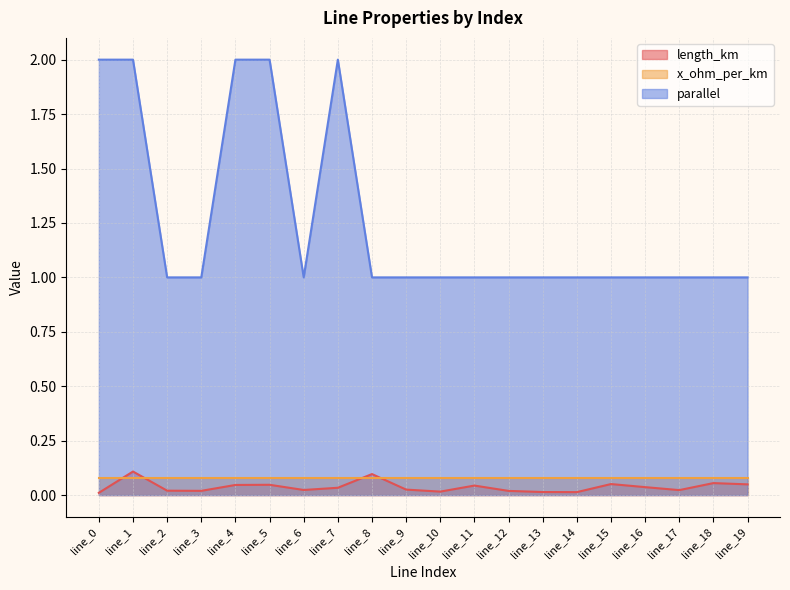

Does the chart have visible grid lines?

Yes